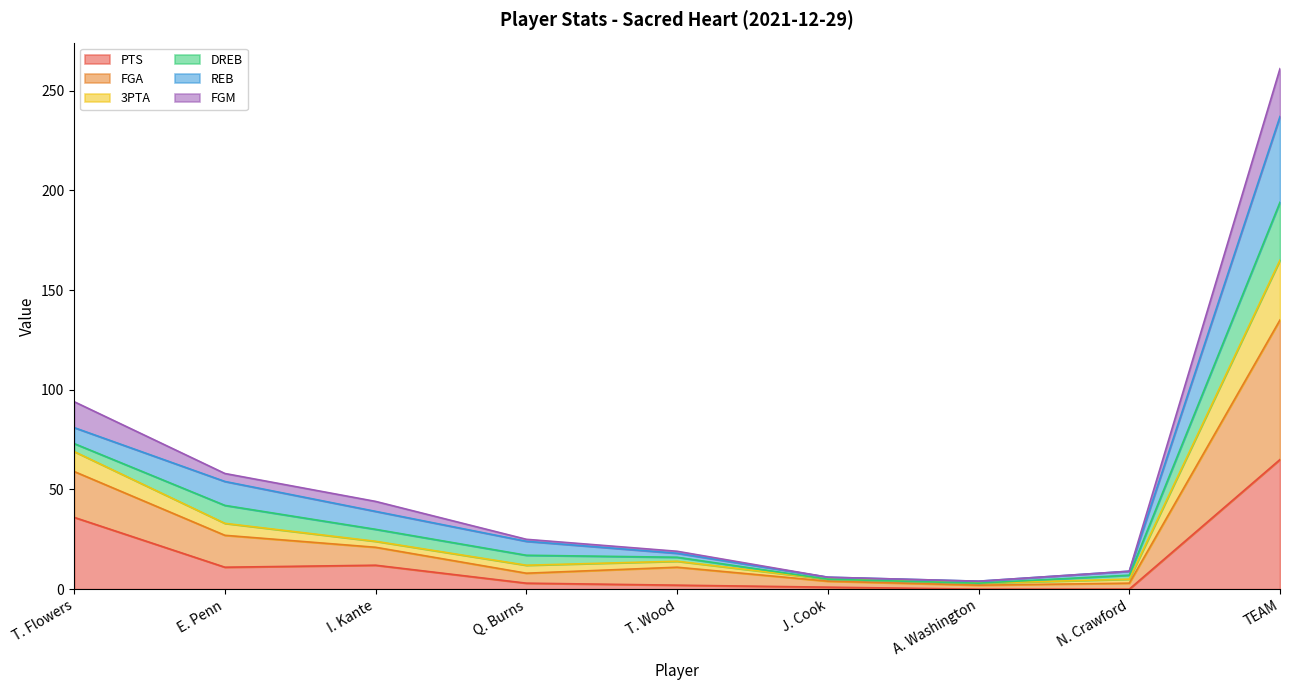

At which label does PTS reach its peak?

TEAM